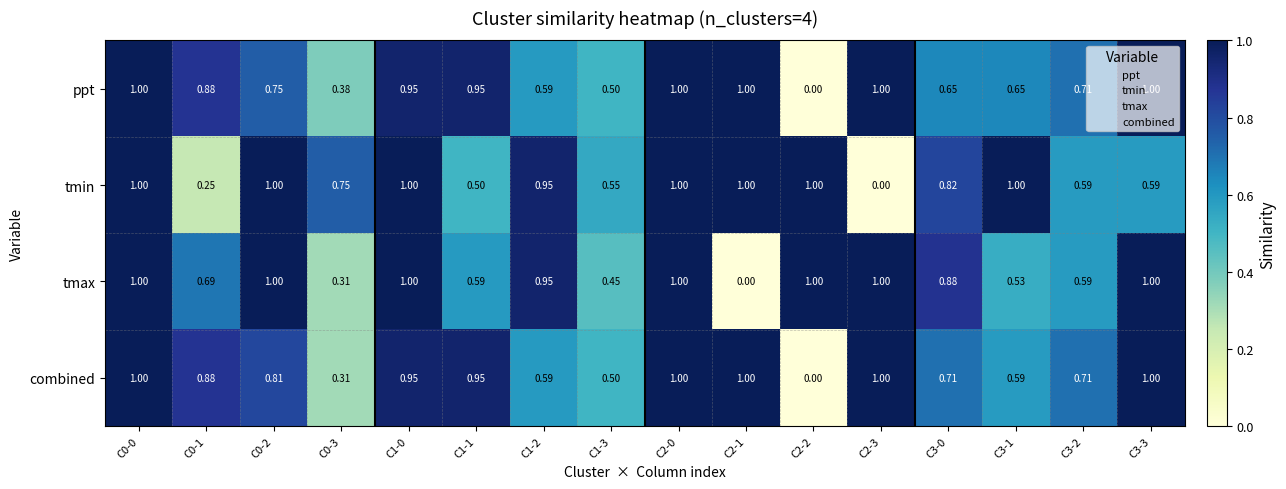

Is the value of ppt at C1-2 greater than the value of tmax at C2-1?

Yes